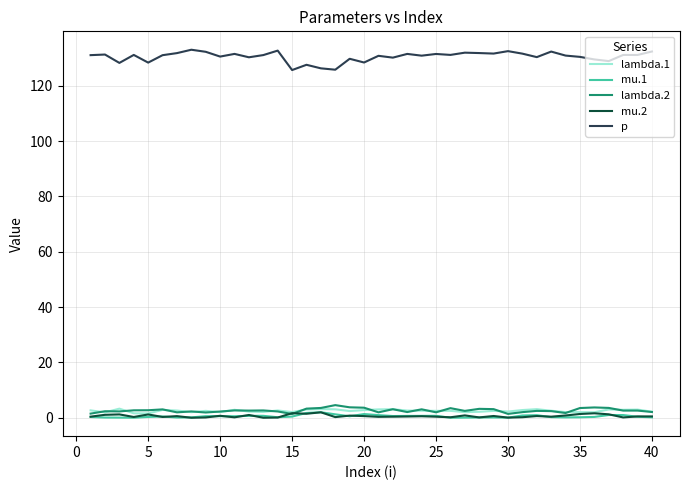

What are all the series names shown in the legend?

lambda.1, mu.1, lambda.2, mu.2, p